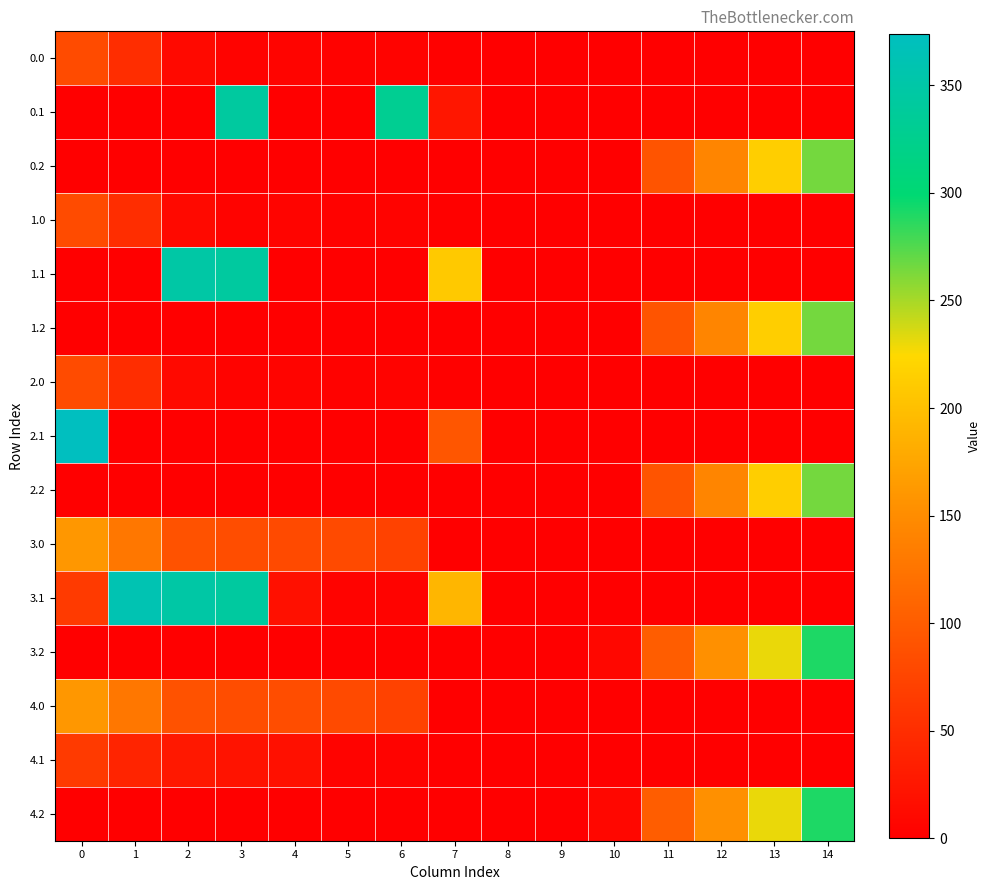

What is the greatest value displayed?

374.0